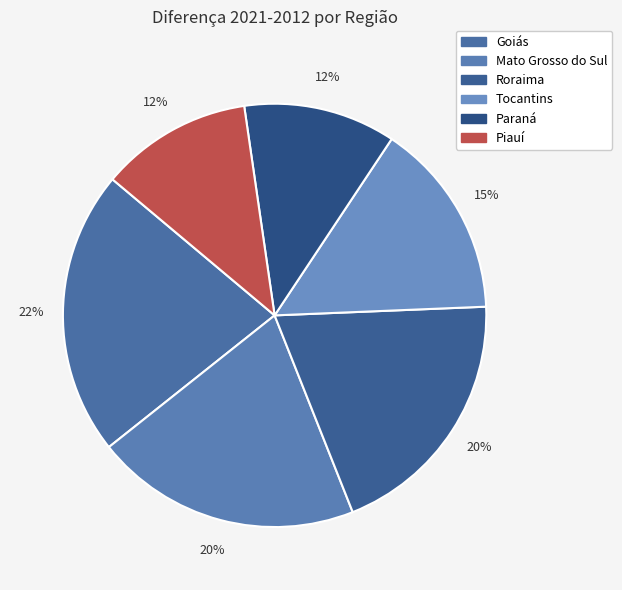

Combined, what portion of the pie is Piauí and Roraima?

31.2%